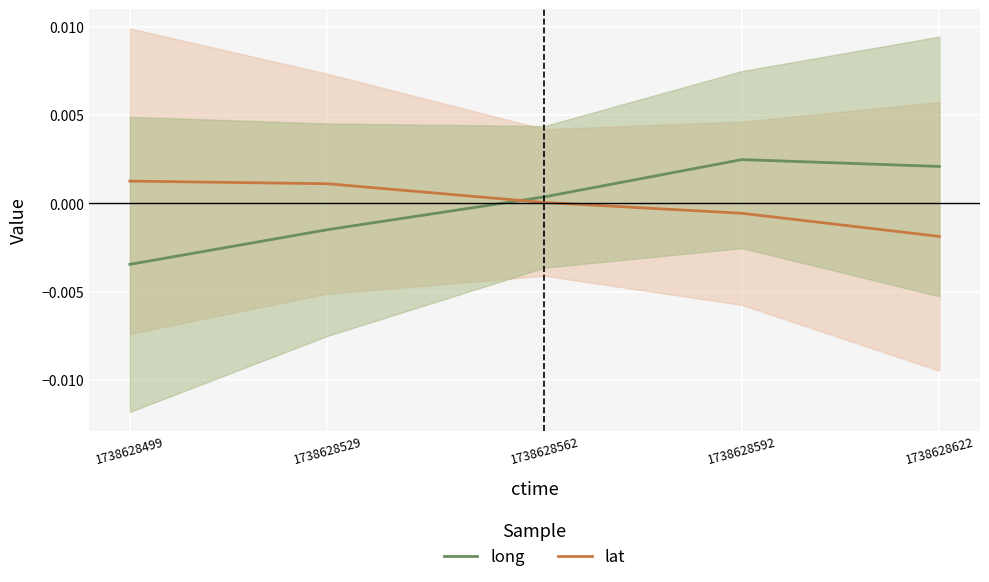

True or false: lat and long cross at least once.

True